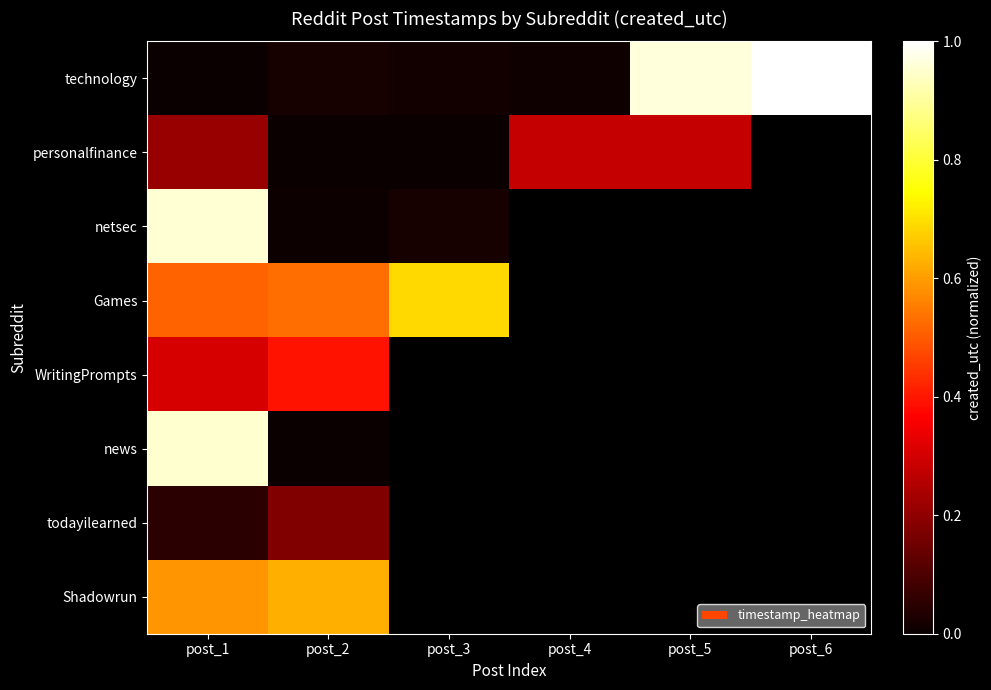

Between post_5 and post_6, which is larger?

post_6